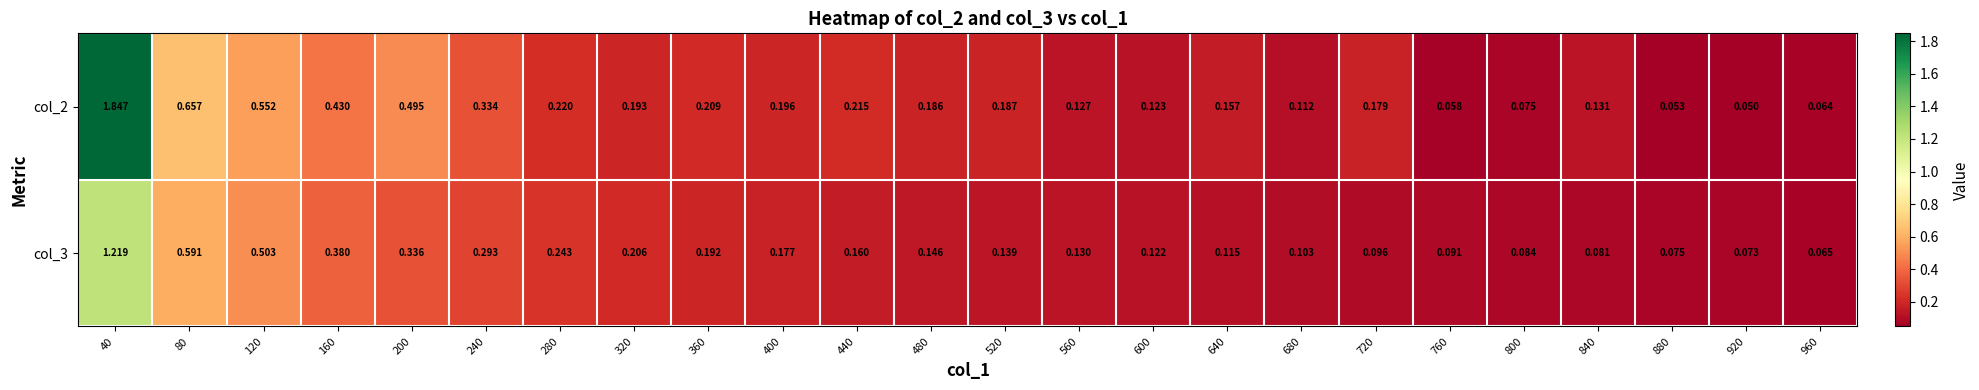

Rank the series by their average value, from highest to lowest.

col_2, col_3